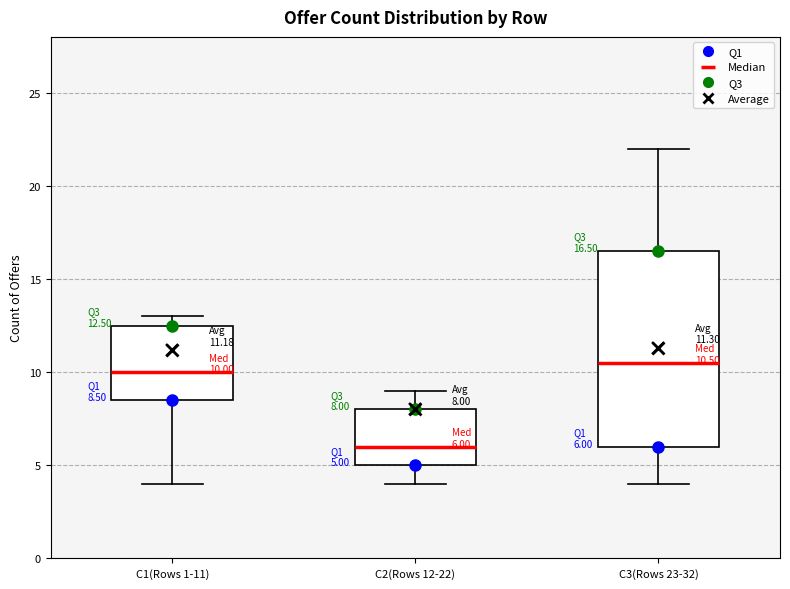

Which box is the tallest, from its lower edge to its upper edge?

C3(Rows 23-32)